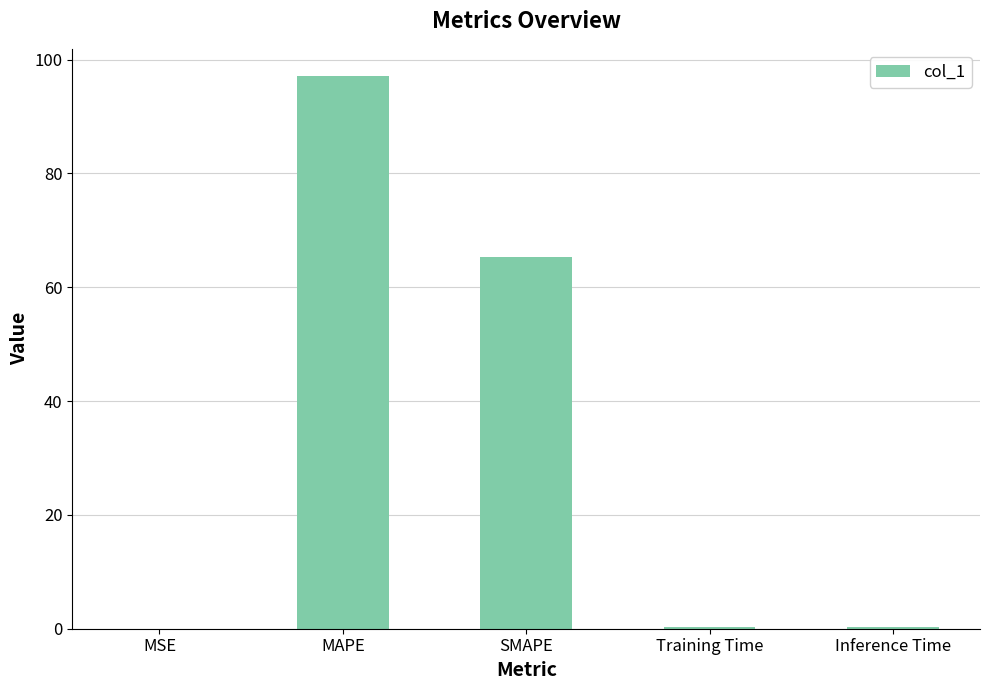

True or false: the data shows 145.0 at MAPE.

False